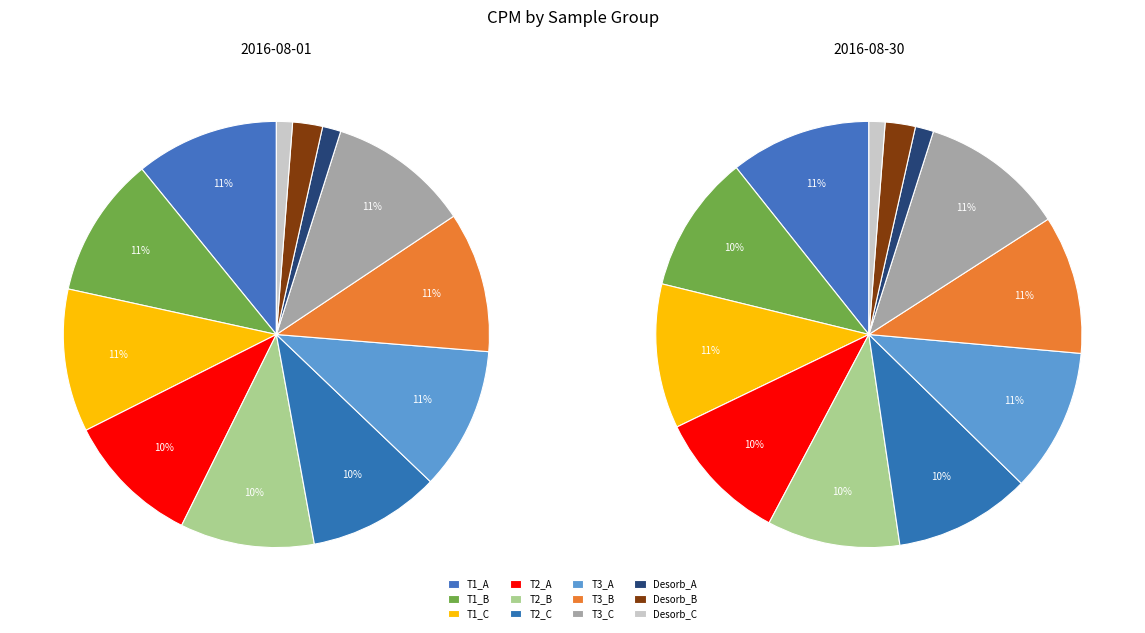

Does Desorb_B represent more than half of the total?

No